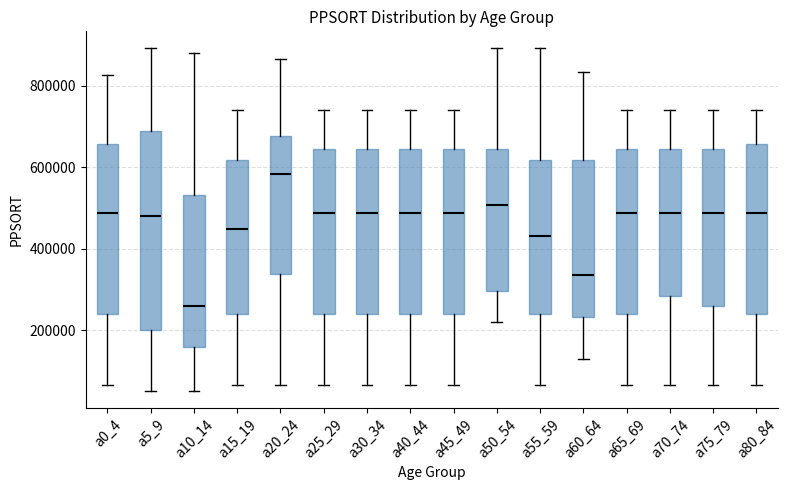

Which box has the highest median line?

a20_24